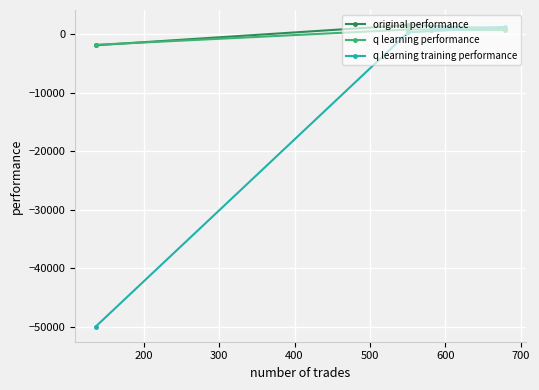

What is the value of the q learning training performance point at the 2nd from the left?

305.5